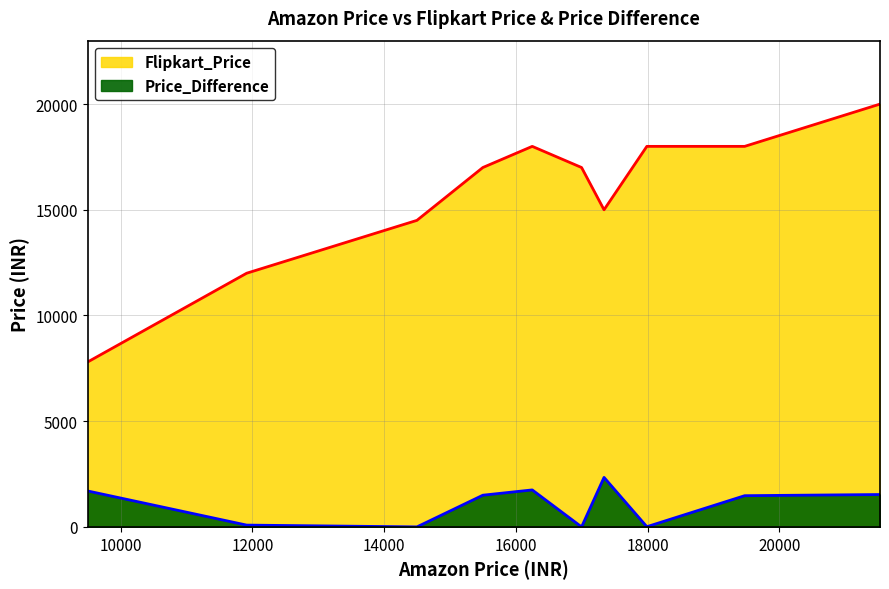

Where is Price_Difference nearest to the value 1170?

19475